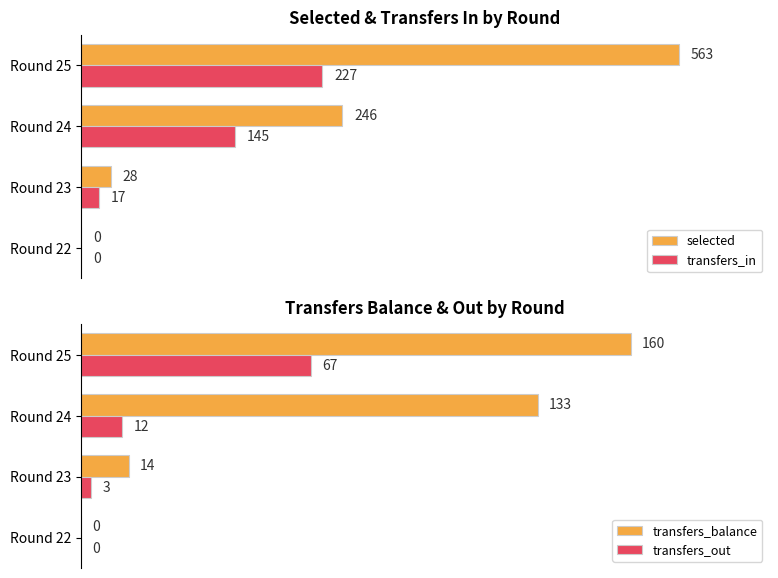

Which category has the highest value in the transfers_out series?

Round 25